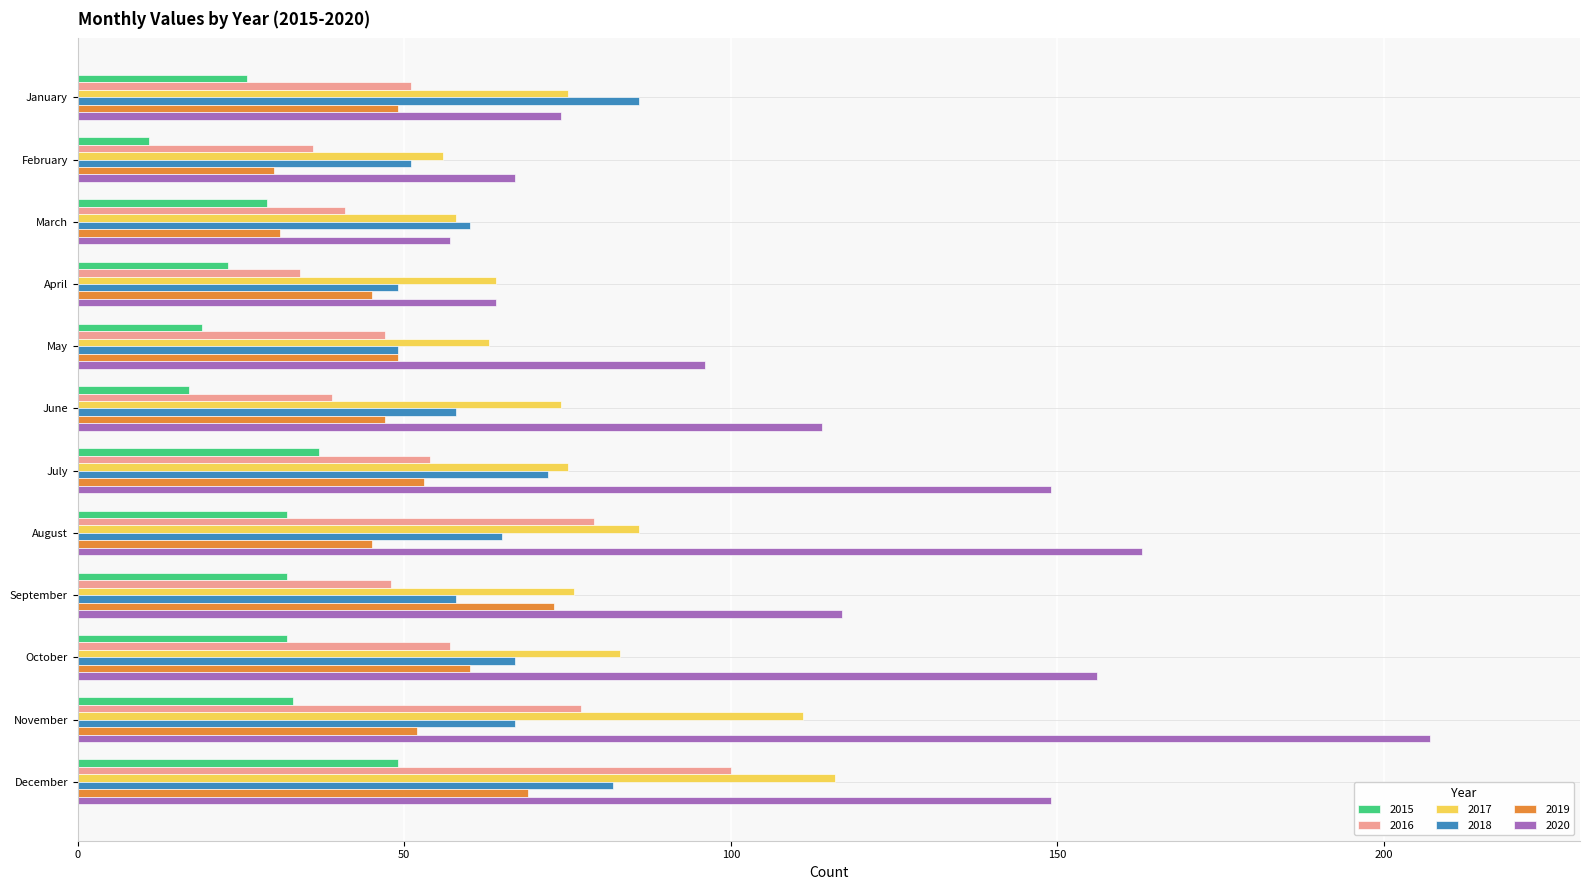

What is the difference between the second highest and minimum values in the 2020 series?

106